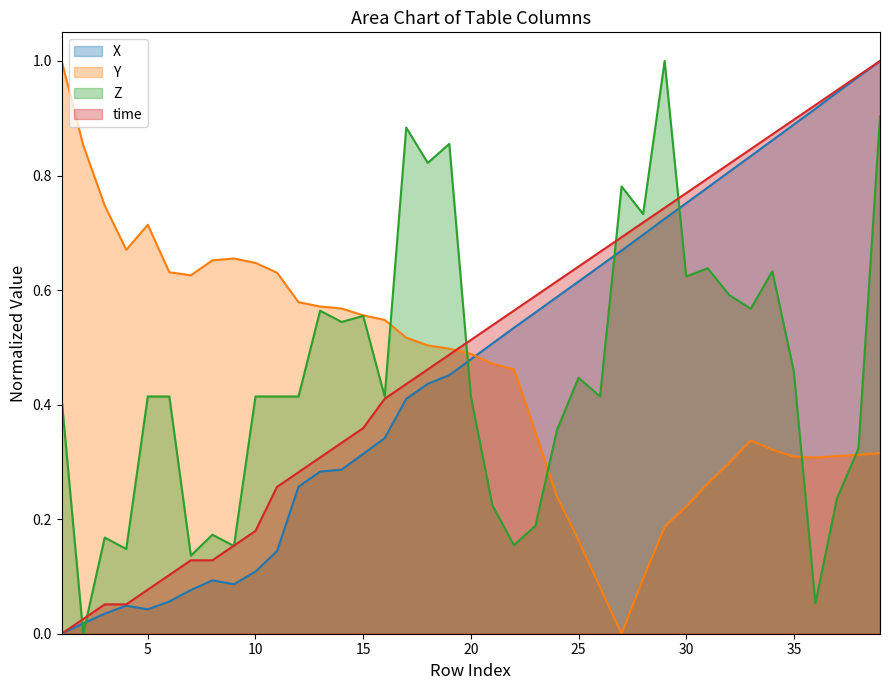

How many categories are shown in the chart?

39